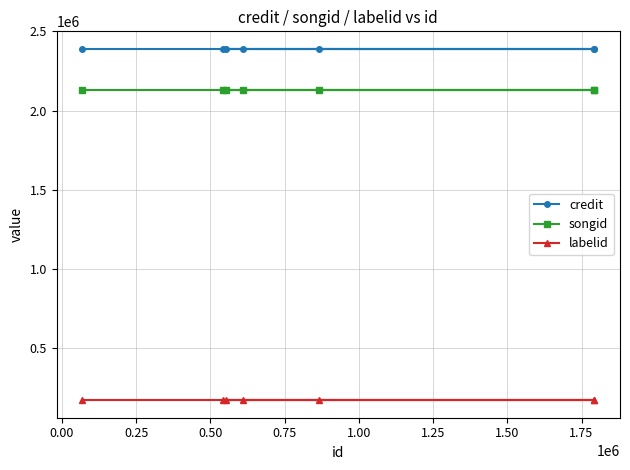

What is the value of the credit point at the 1st from the left?

2389371